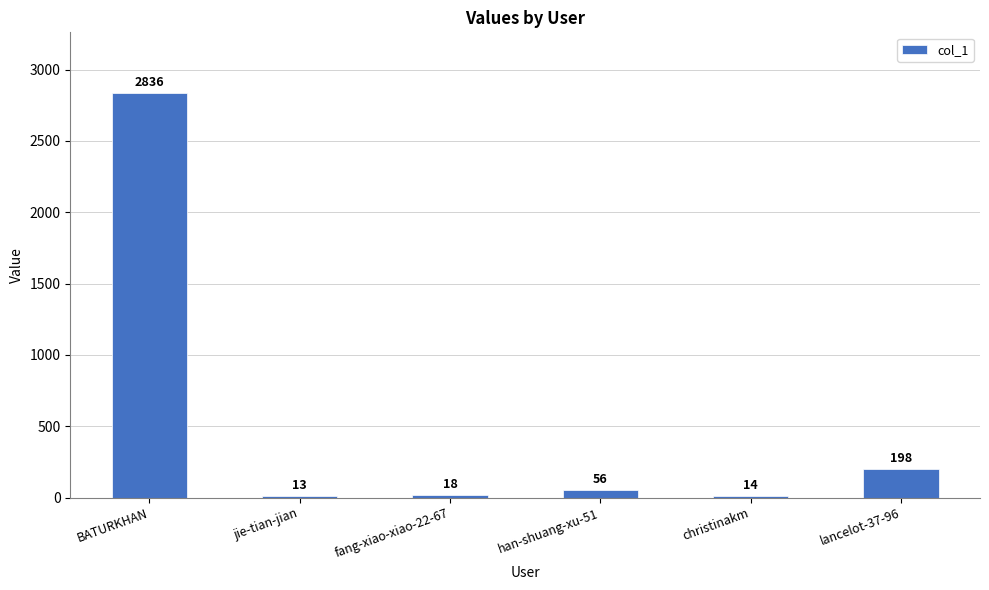

How many series are shown in this chart?

1